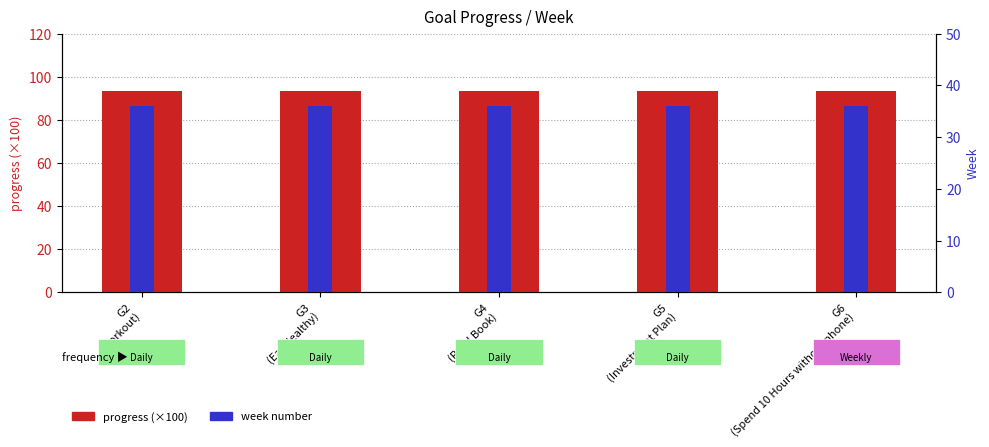

What is the approximate value of progress (×100) at G5
(Investment Plan)?

93.3